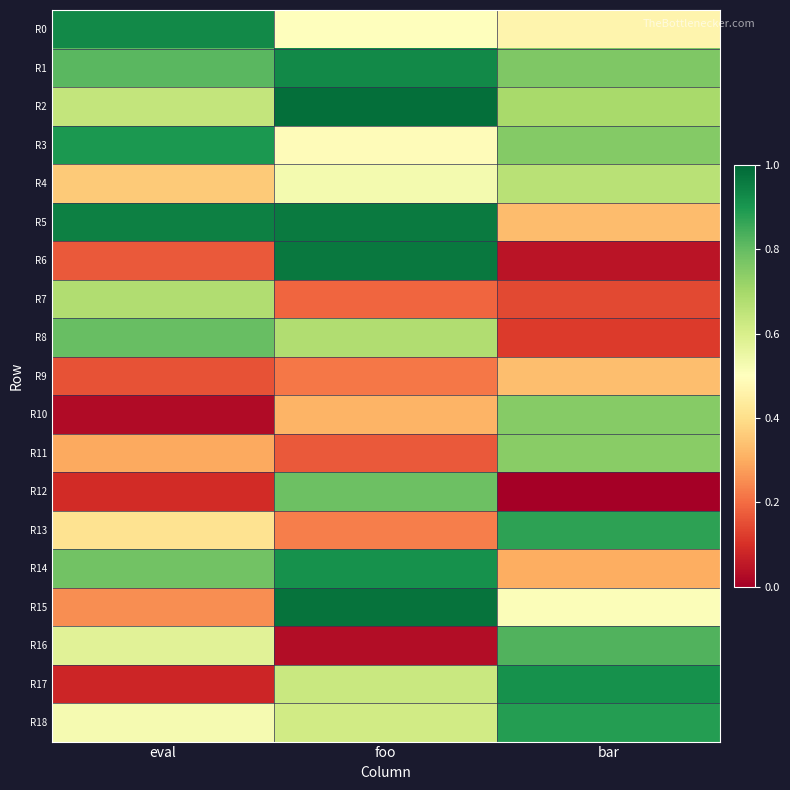

What is the difference between the highest and lowest values at eval?

0.9